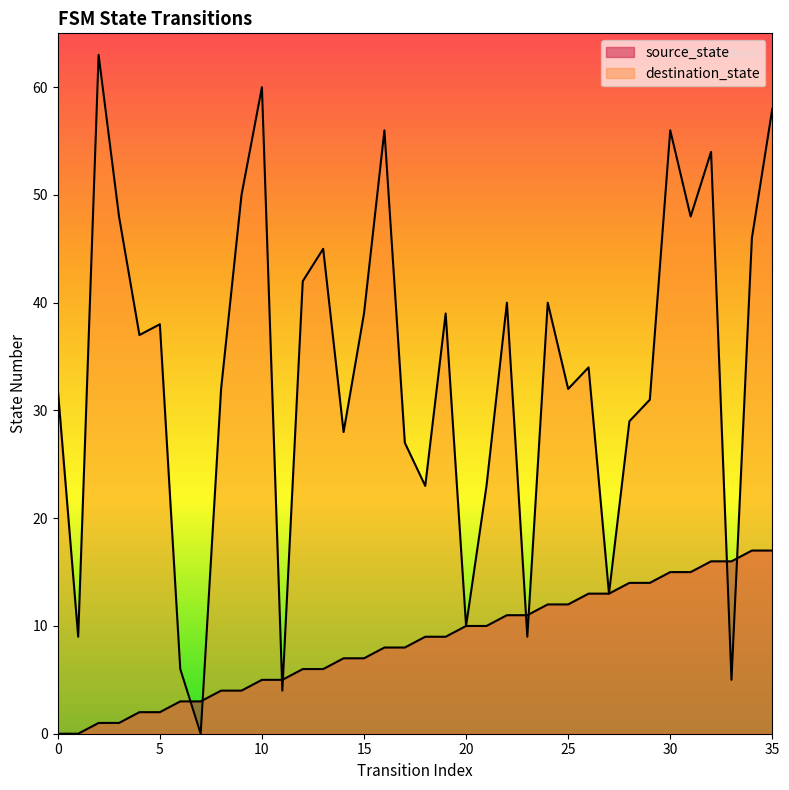

The destination_state series shows 70 at 12. True or false?

False